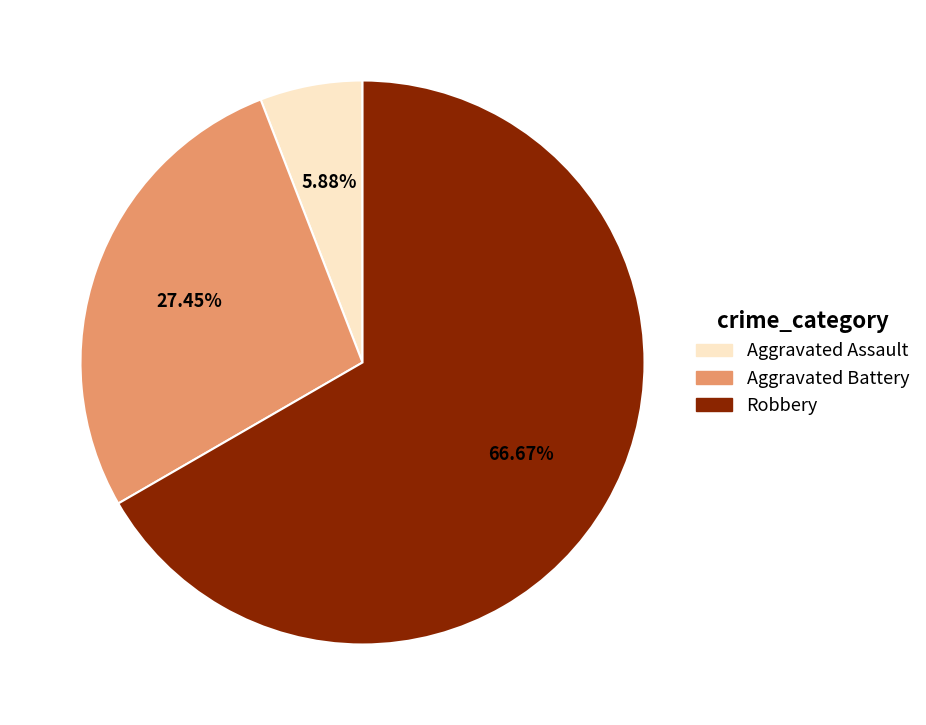

What is the smallest slice in the pie chart?

Aggravated Assault